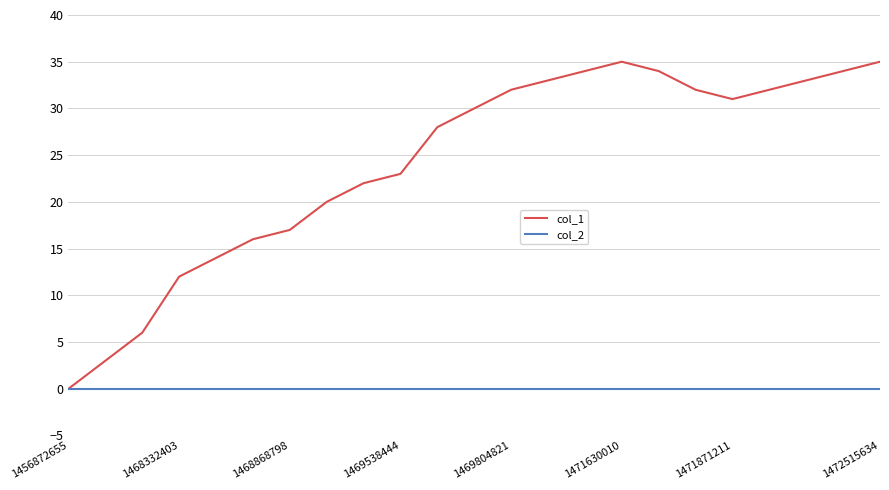

What are all the series names shown in the legend?

col_1, col_2